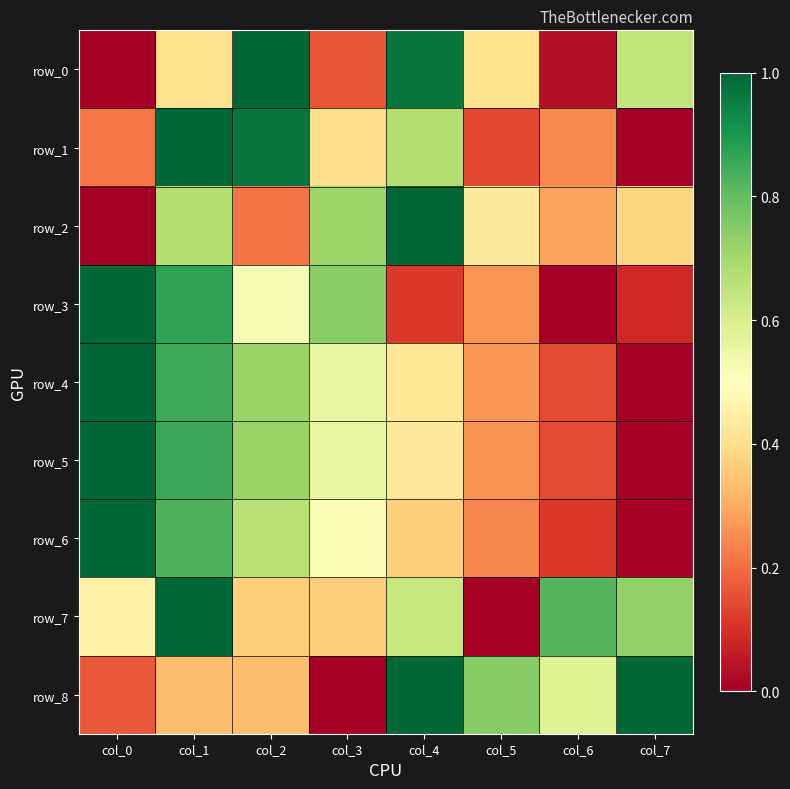

Is the value of row_3 at col_4 greater than the value of row_6 at col_1?

No